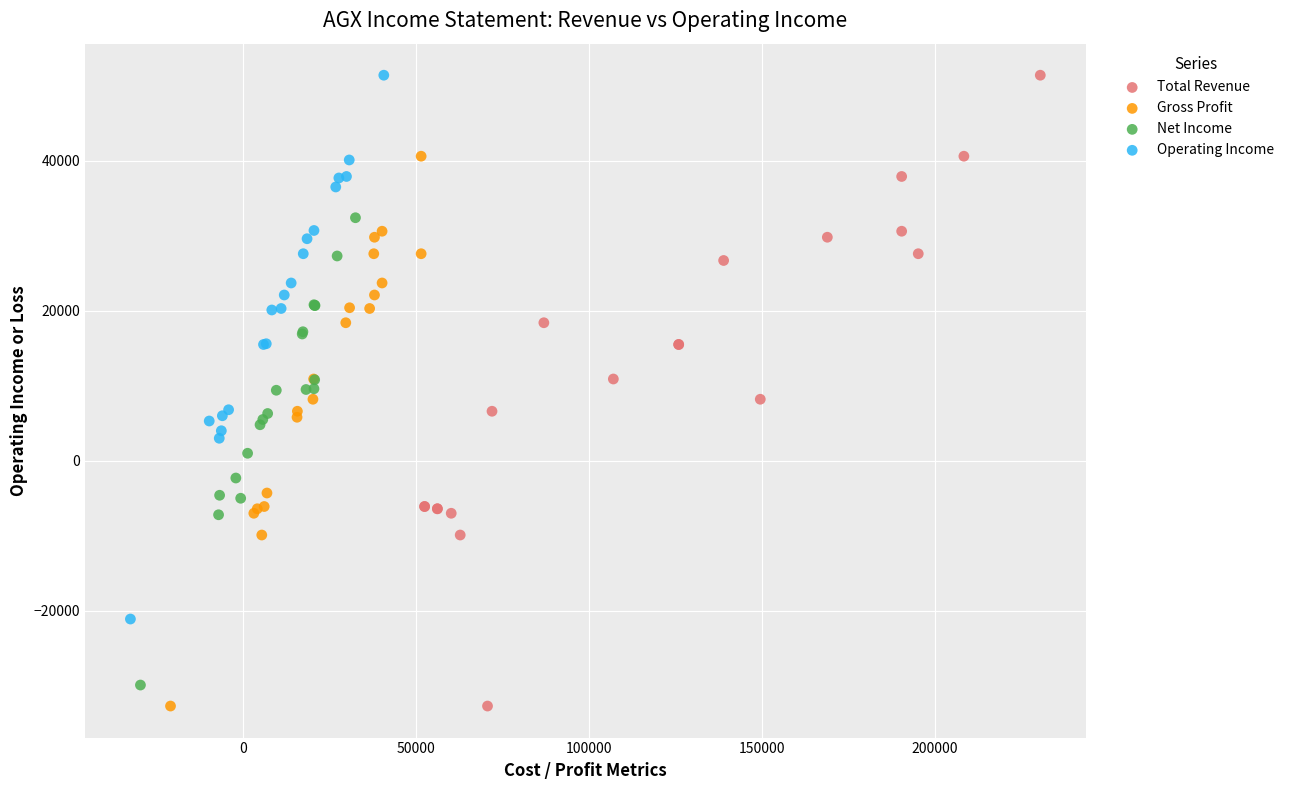

Which series has the widest spread of Y values?

Total Revenue